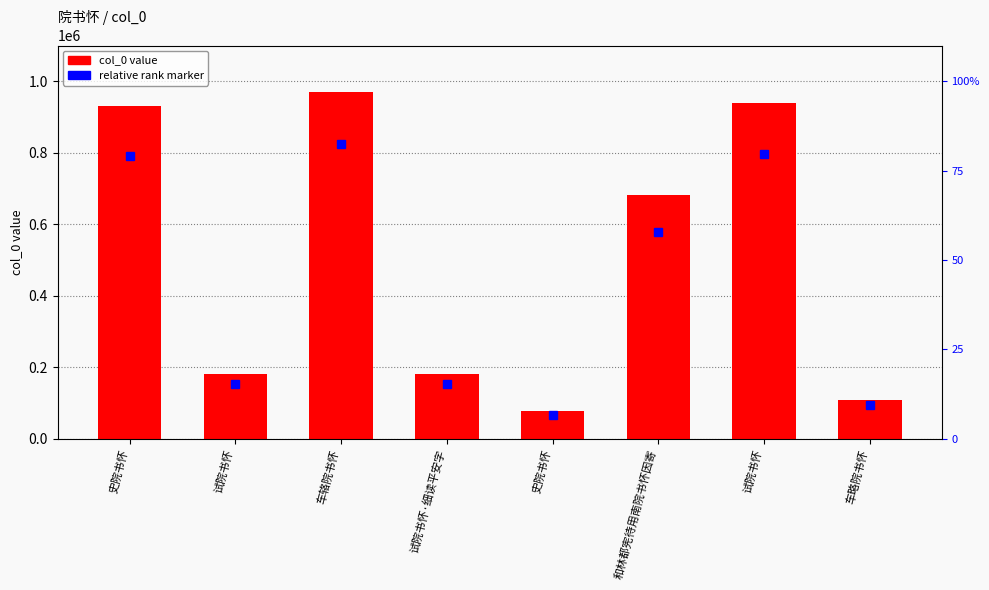

Rank the categories by value from highest to lowest.

车辂院书怀, 试院书怀, 史院书怀, 和林都宪待用南院书怀因寄, 试院书怀·细读平安字, 试院书怀, 车略院书怀, 史院书怀